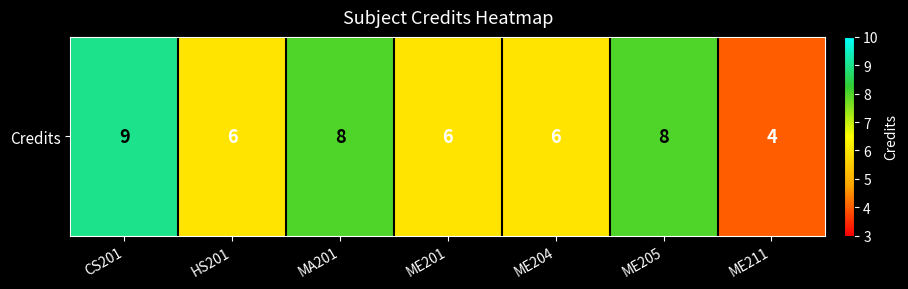

What value does the data have at CS201?

9